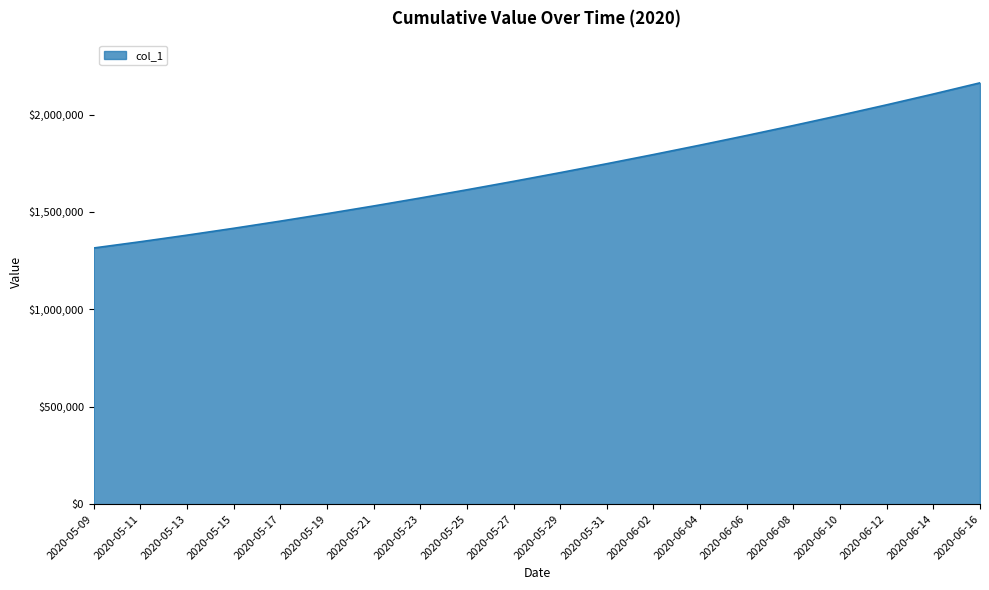

How many lines are shown in the chart?

1